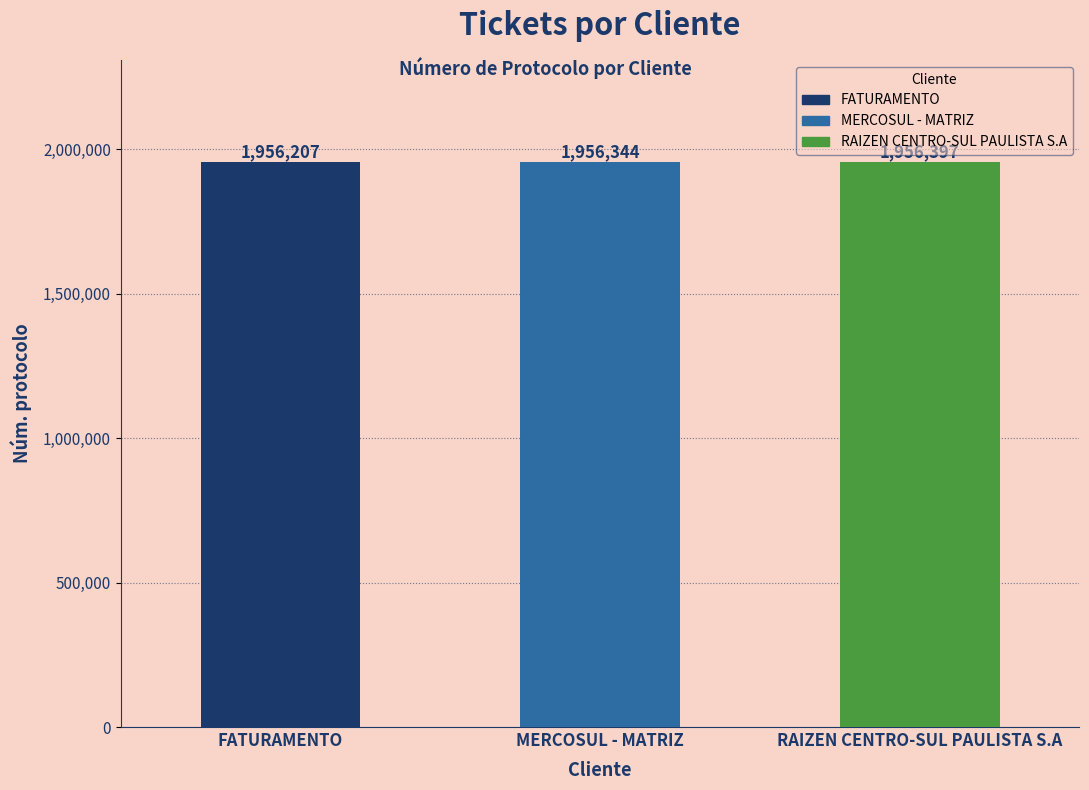

What is the sum of the values at MERCOSUL - MATRIZ and FATURAMENTO?

3912551